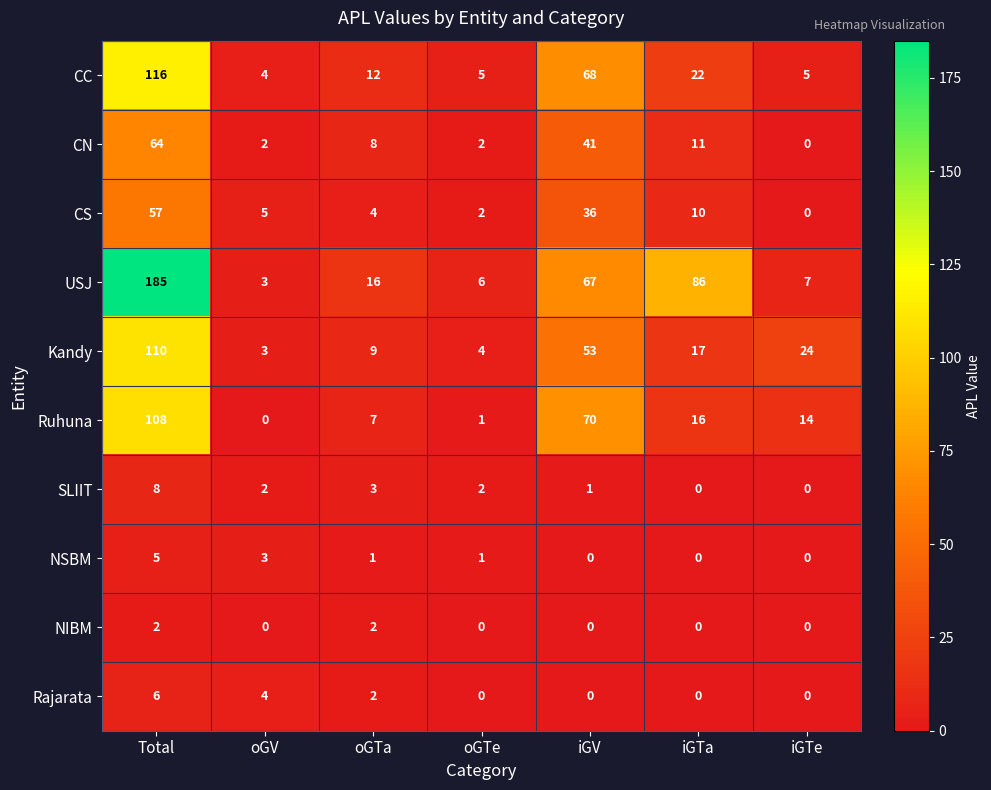

What is the difference between the second highest and second lowest values in the SLIIT series?

3